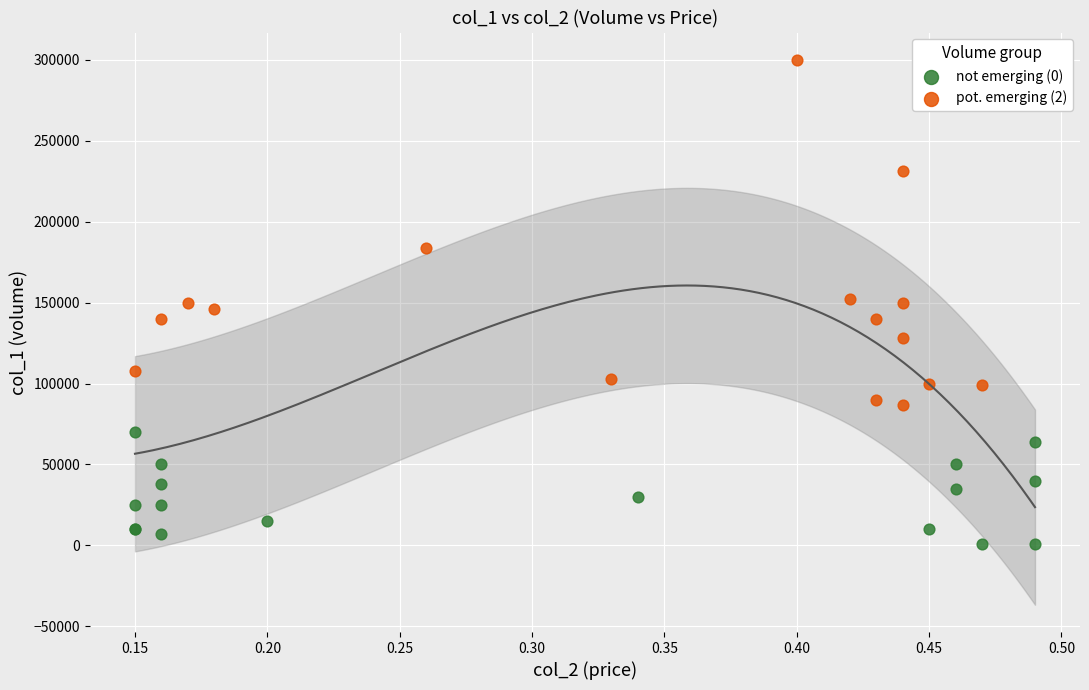

Which series has the largest Y range (max minus min)?

pot. emerging (2)